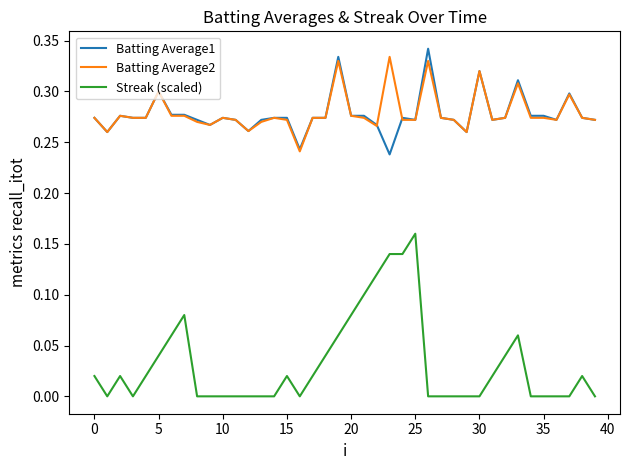

True or false: Streak (scaled) and Batting Average2 intersect in this chart.

False